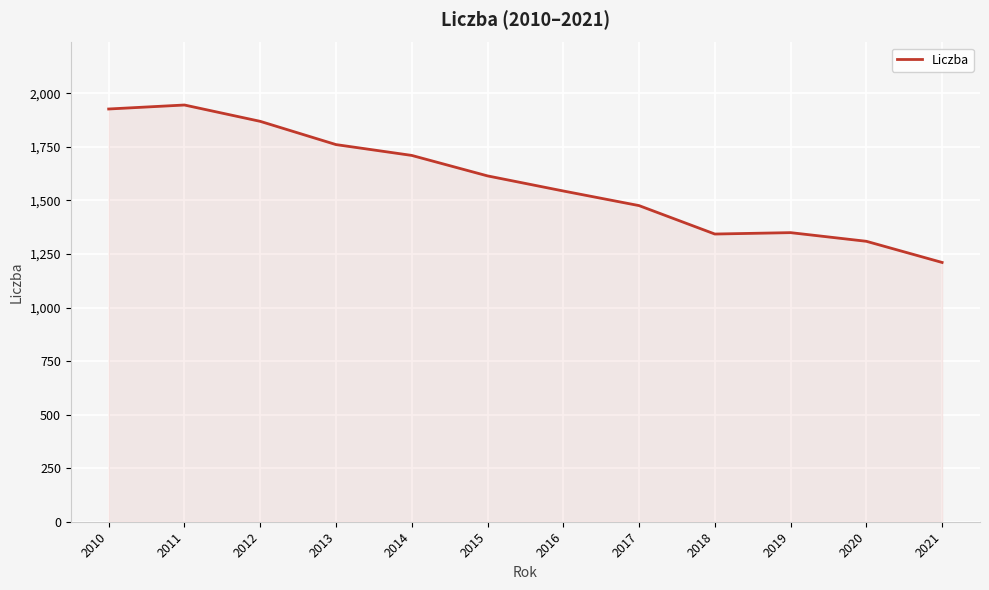

The chart shows a value of 508.7 at 2010. True or false?

False